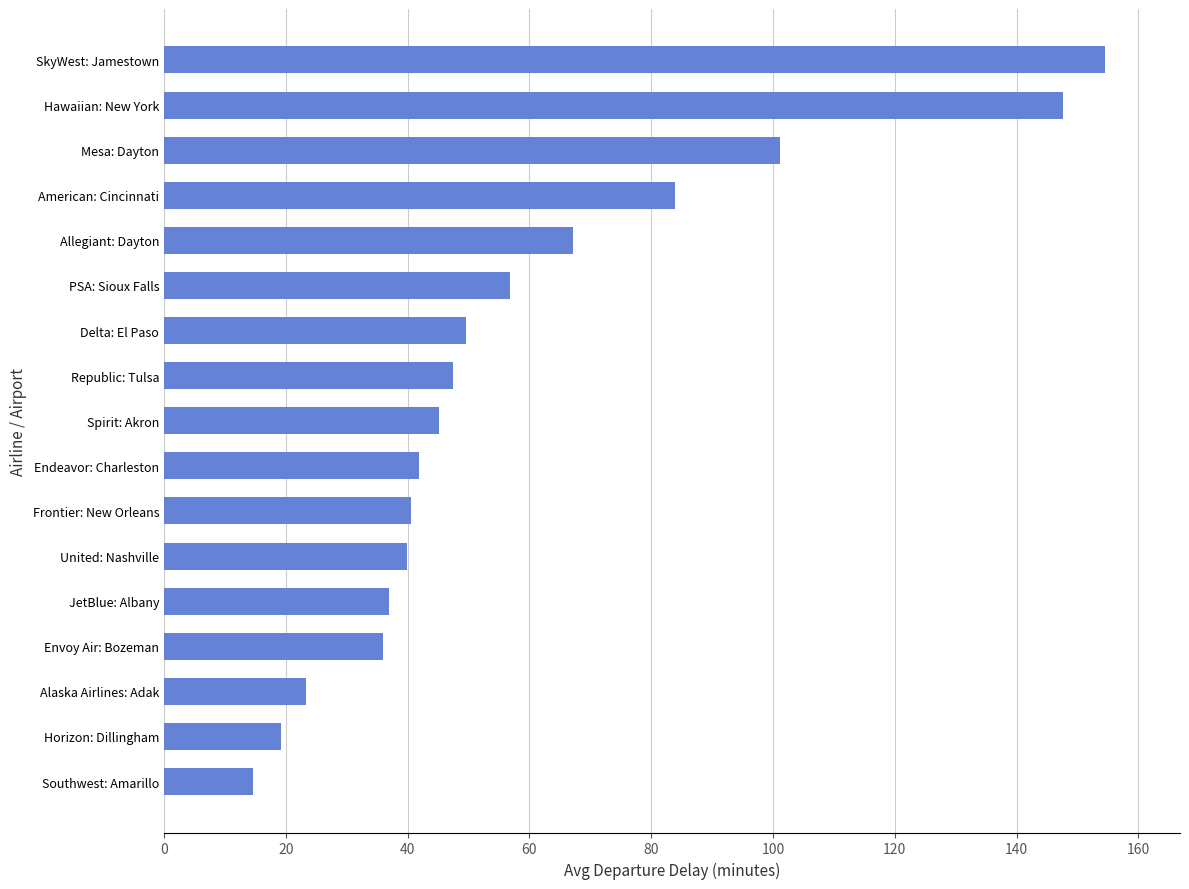

Which has a higher value, Southwest: Amarillo or Horizon: Dillingham?

Horizon: Dillingham